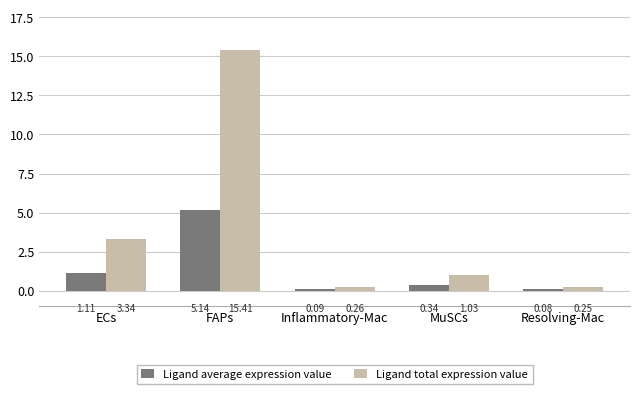

What is the average value of the Ligand average expression value series?

1.4